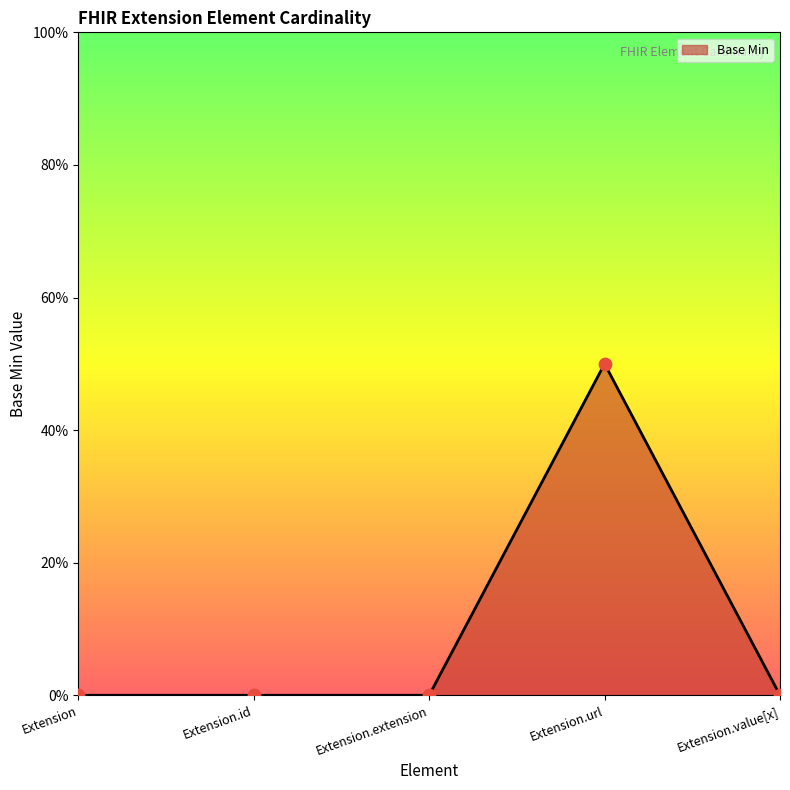

Between Extension.extension and Extension.url, which is larger?

Extension.url